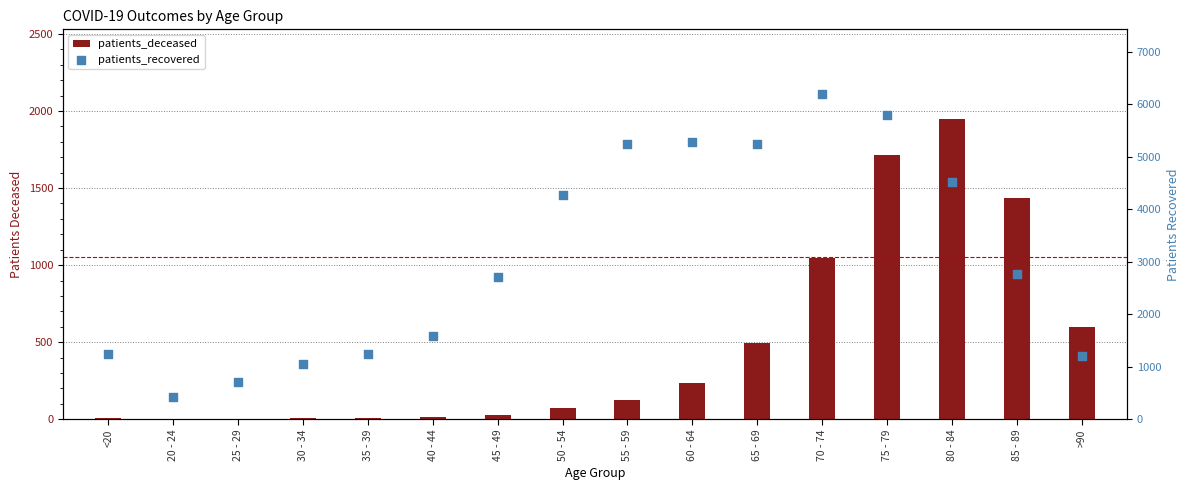

At which category is the sum across all series the highest?

75 - 79